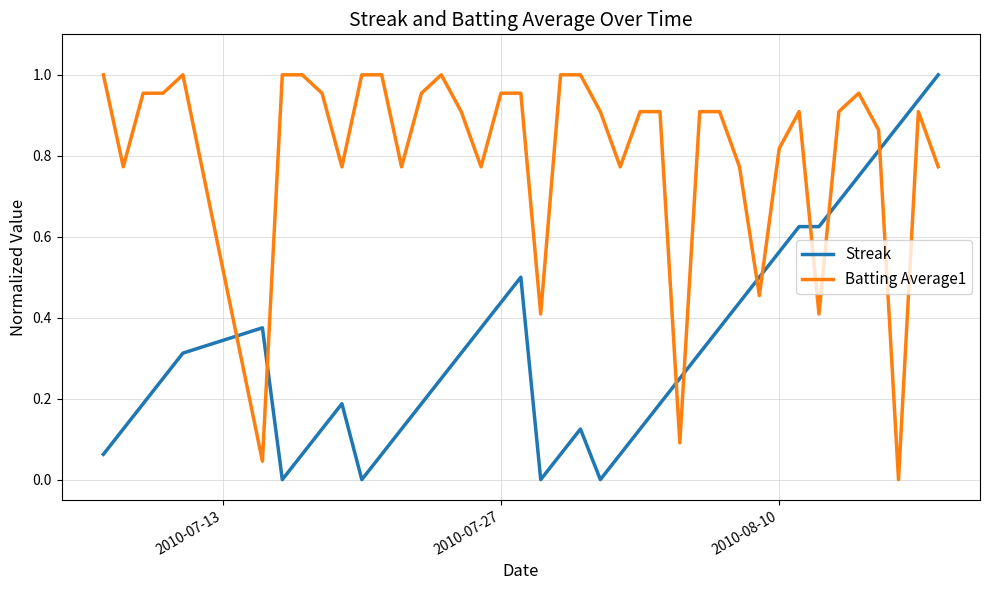

Which series ends up on top after the final intersection of Batting Average1 and Streak?

Streak